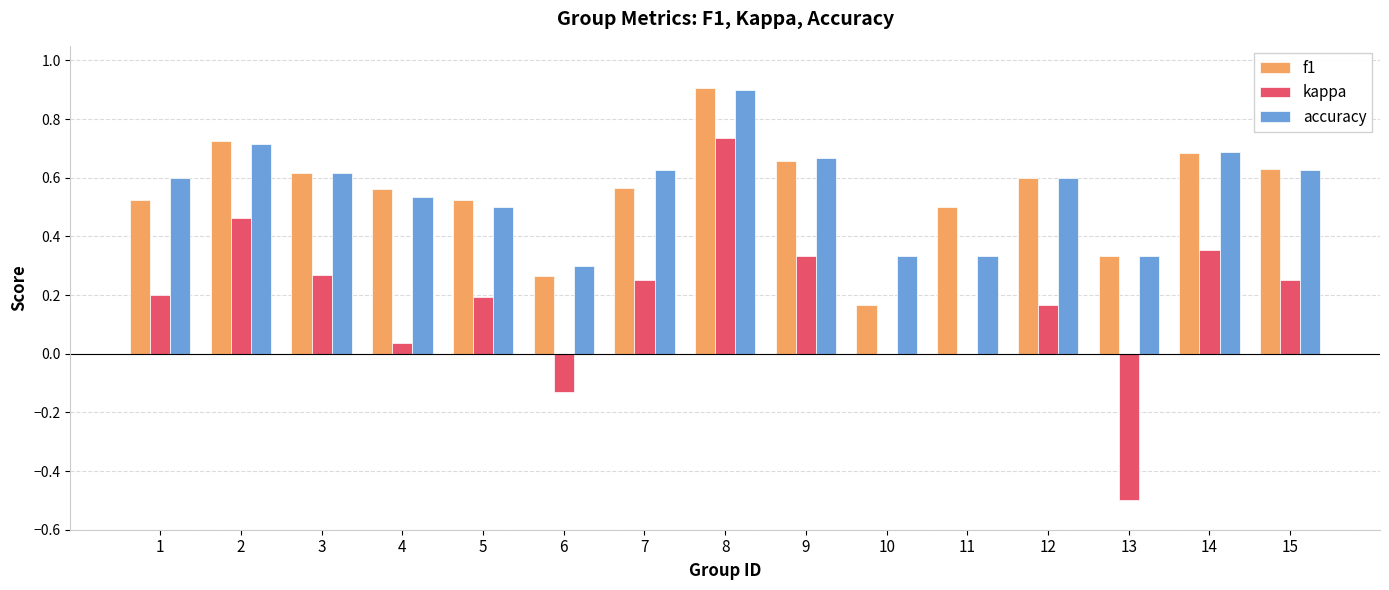

What are all the series names shown in the legend?

f1, kappa, accuracy